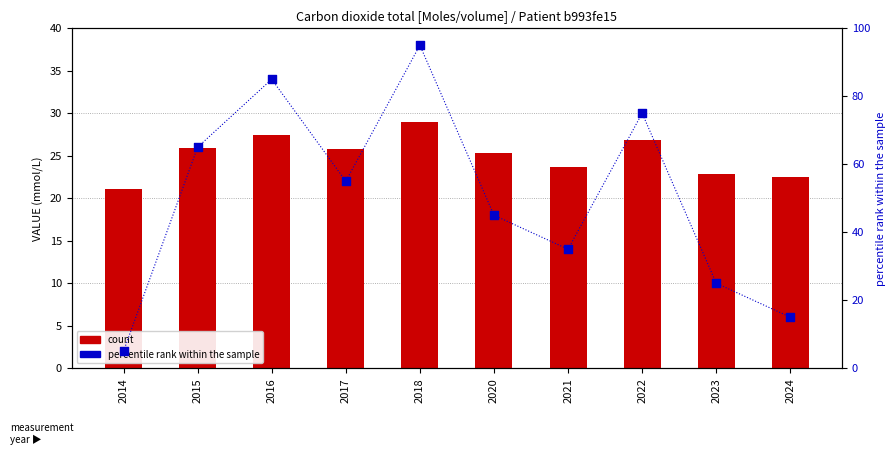

Which series has the largest total across all categories?

percentile rank within the sample